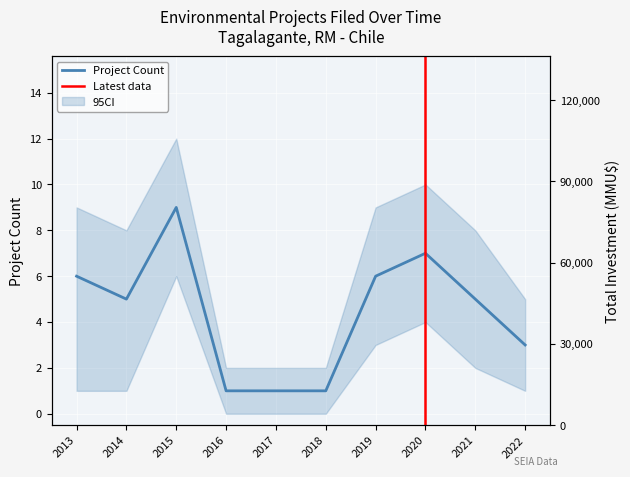

What is the average value?

4